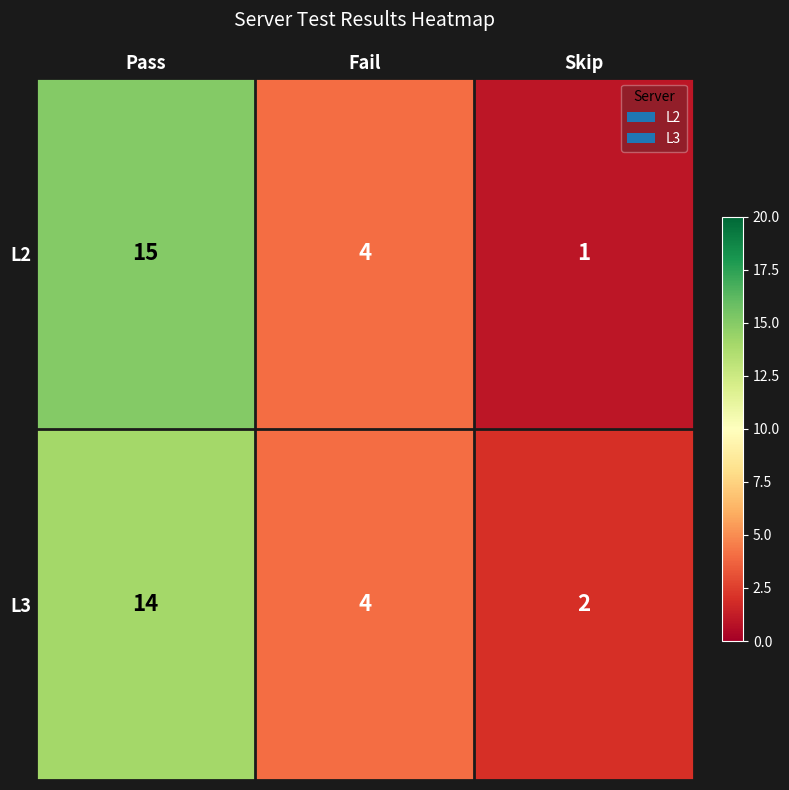

How many data points does each series have?

3